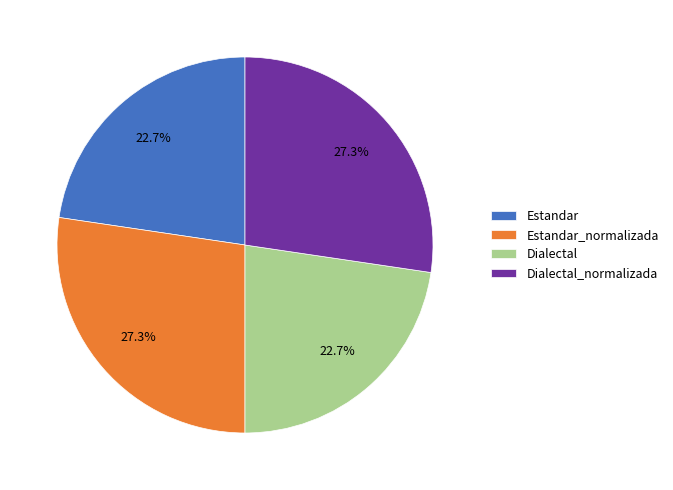

Approximately how many times larger is the value at Dialectal_normalizada compared to Dialectal?

1.2